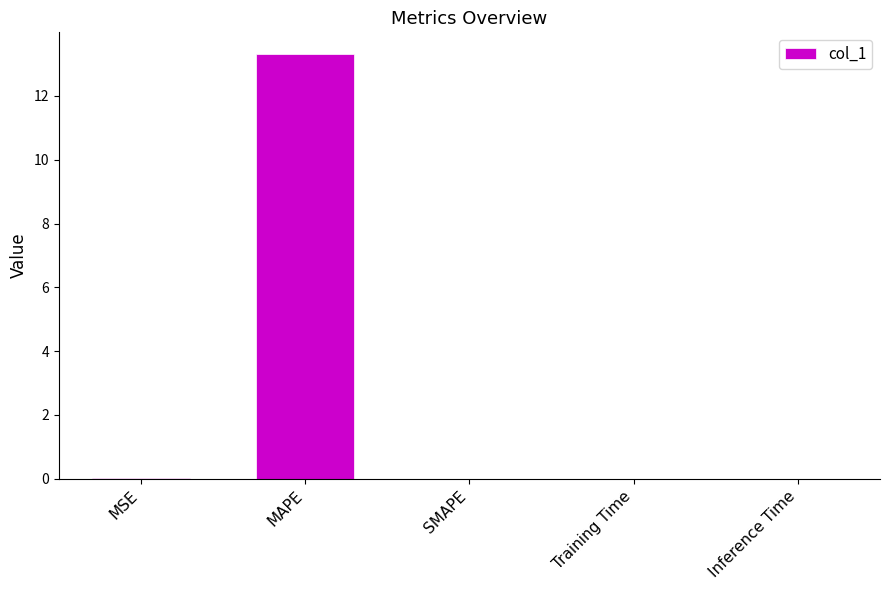

What is the change in value from MSE to MAPE?

+13.3